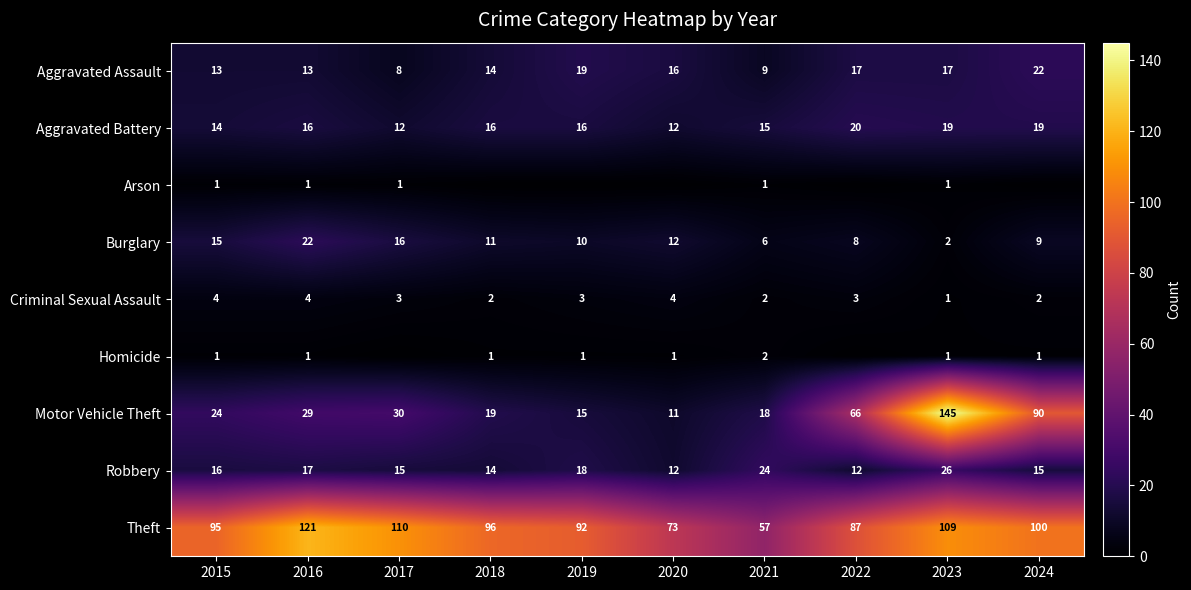

What is the sum of the Aggravated Assault values at 2020 and 2023?

33